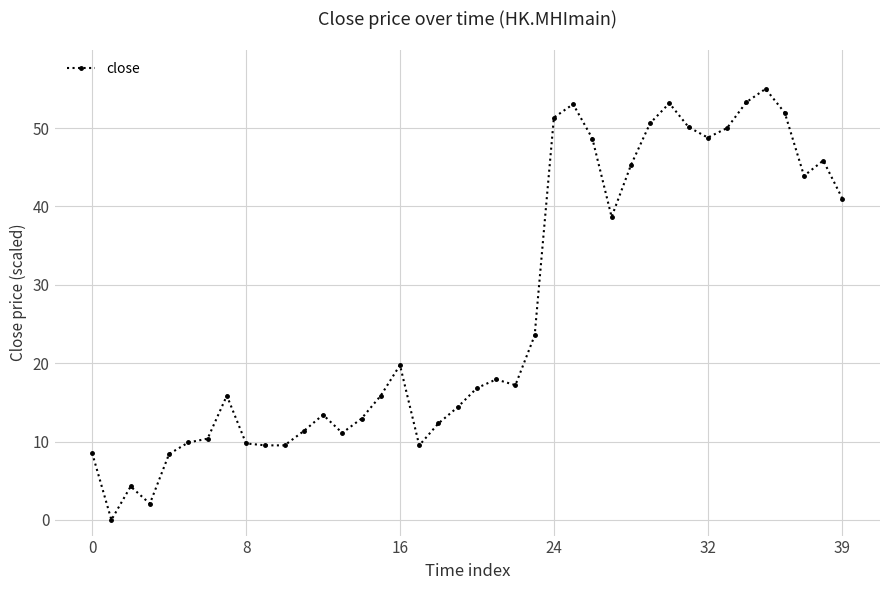

What is the maximum value shown in the chart?

55.0